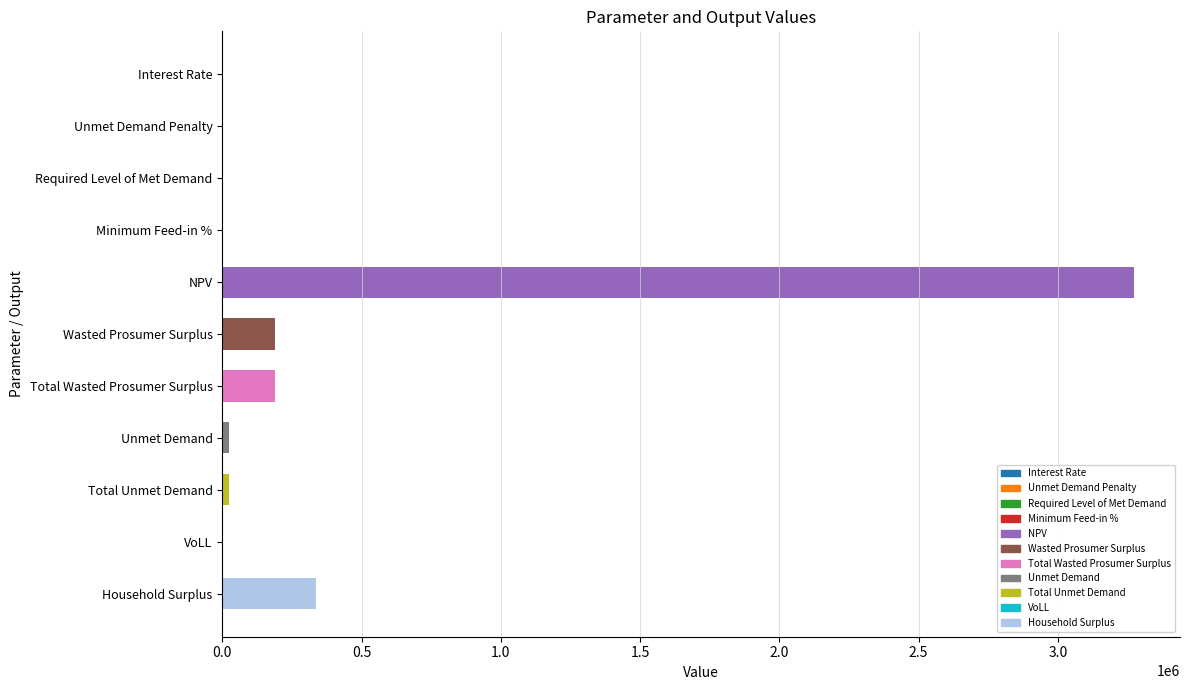

What is the sum of all values?

4036930.5